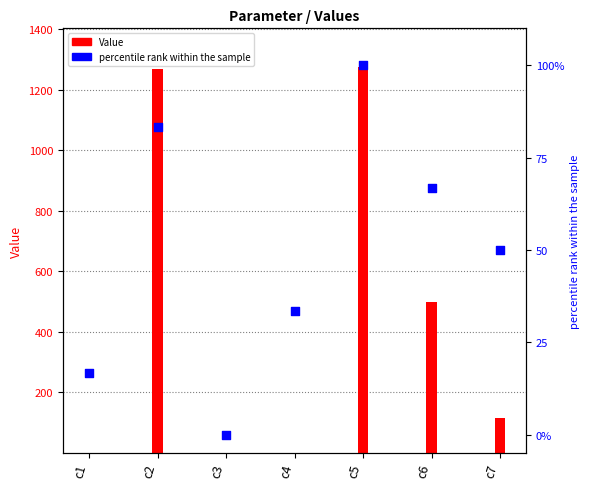

What is the total value across all series at c2?

1350.4